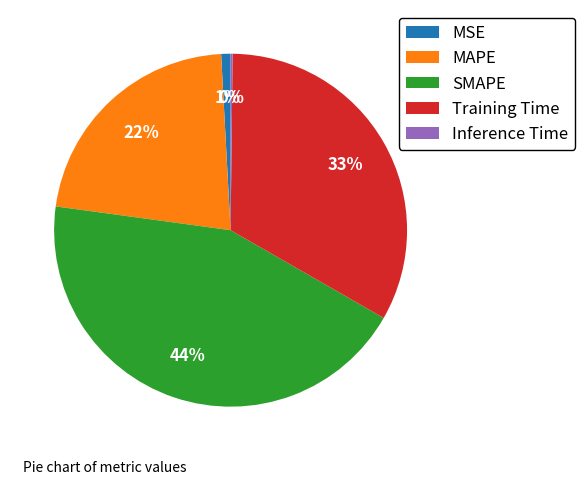

To the nearest percent, what is the average slice percentage?

20%